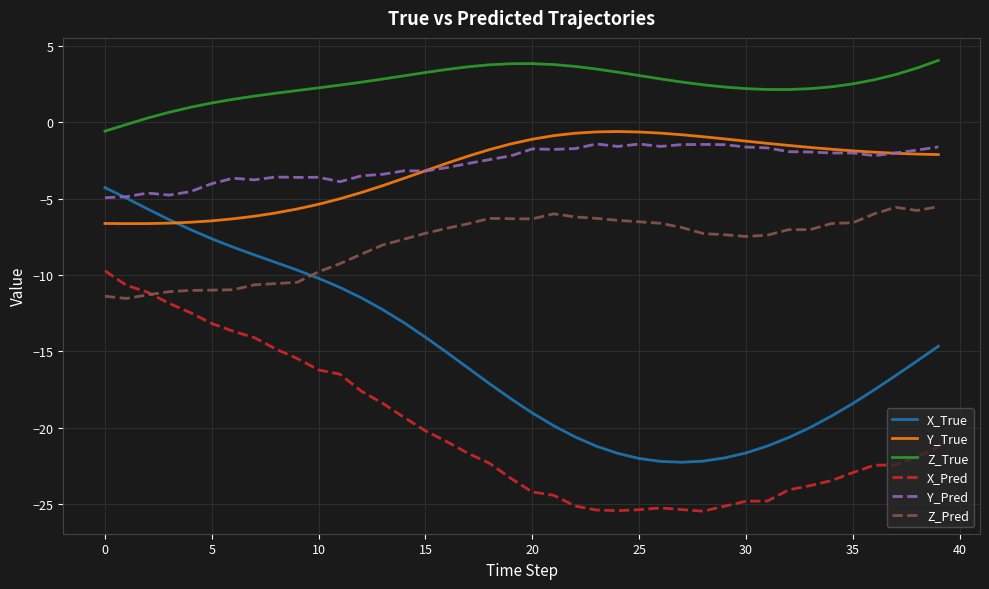

At how many categories does at least one series exceed -15?

40